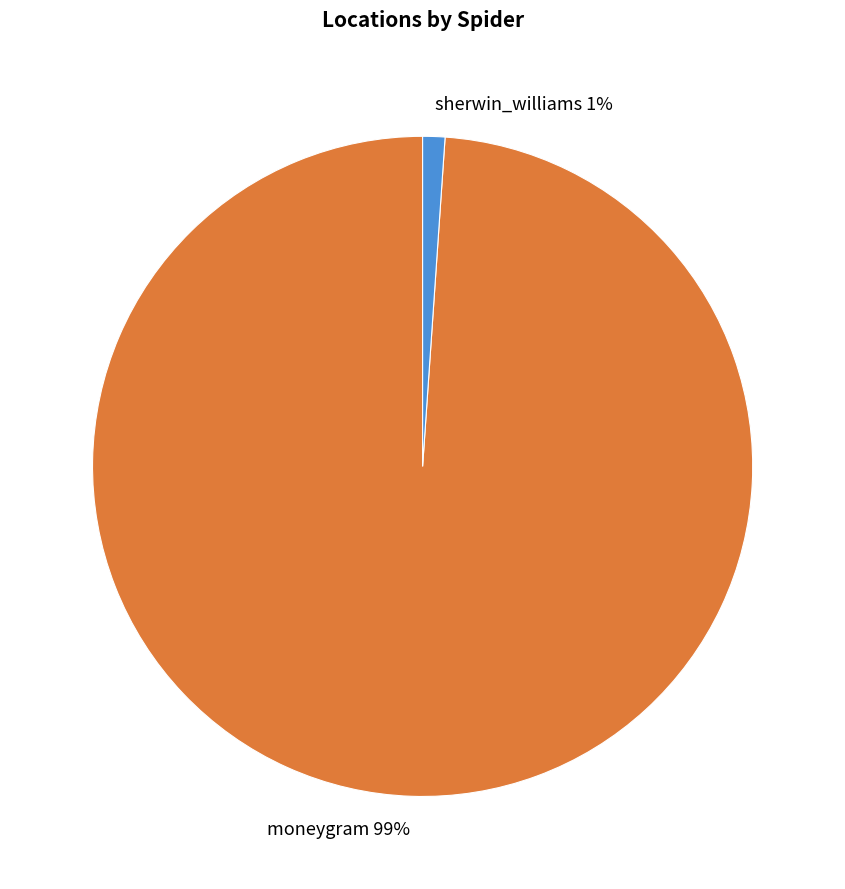

How many slices are in this pie chart?

2